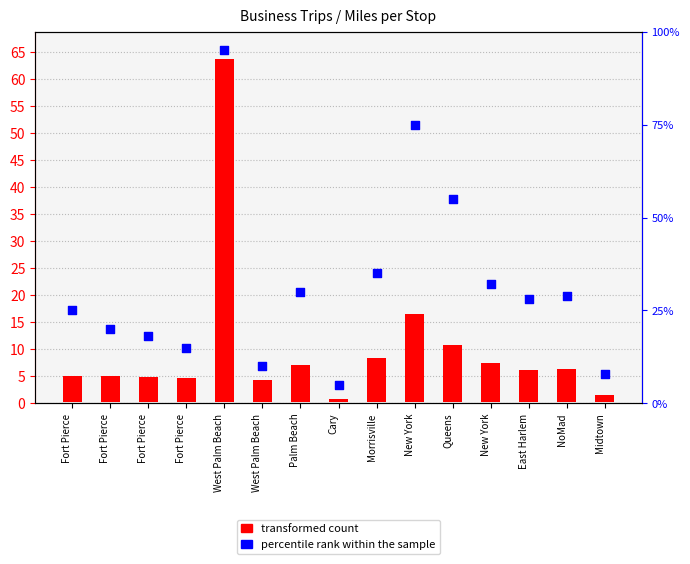

Is the value of transformed count at Morrisville greater than the value of percentile rank within the sample at New York?

No